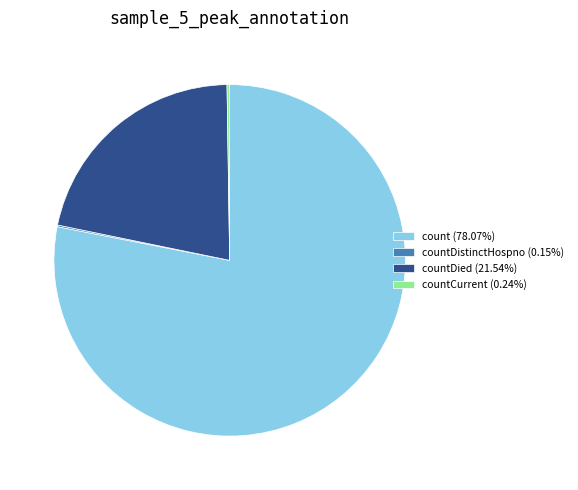

What is the ratio of the value at count (78.07%) to the value at countDied (21.54%)?

3.6